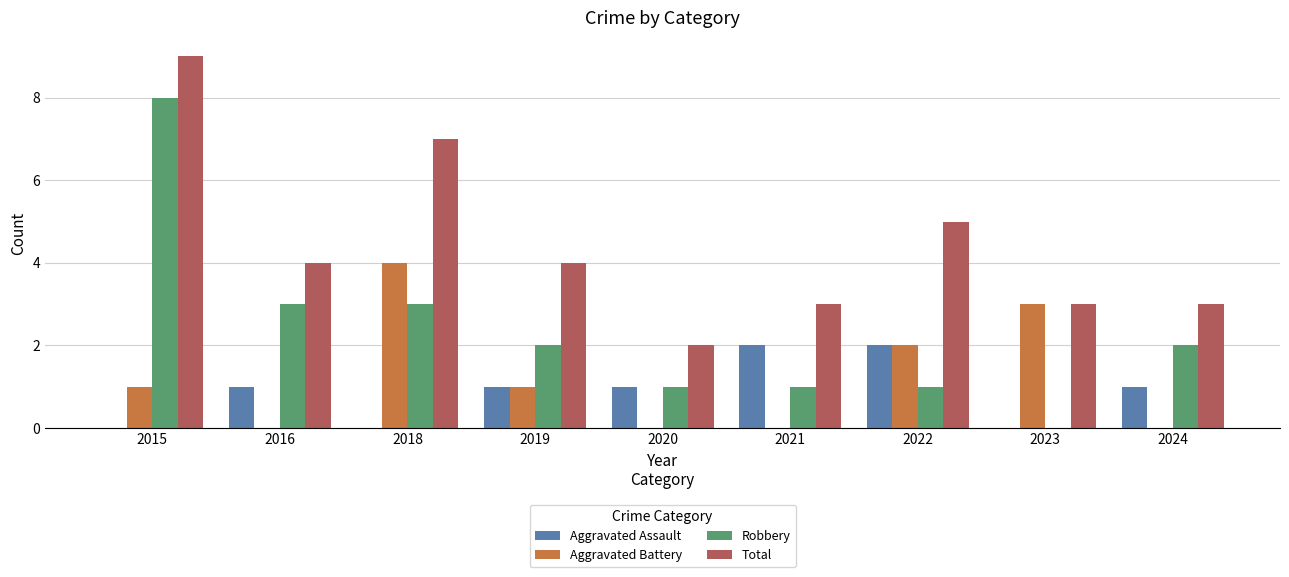

Which series has the widest spread of values?

Robbery